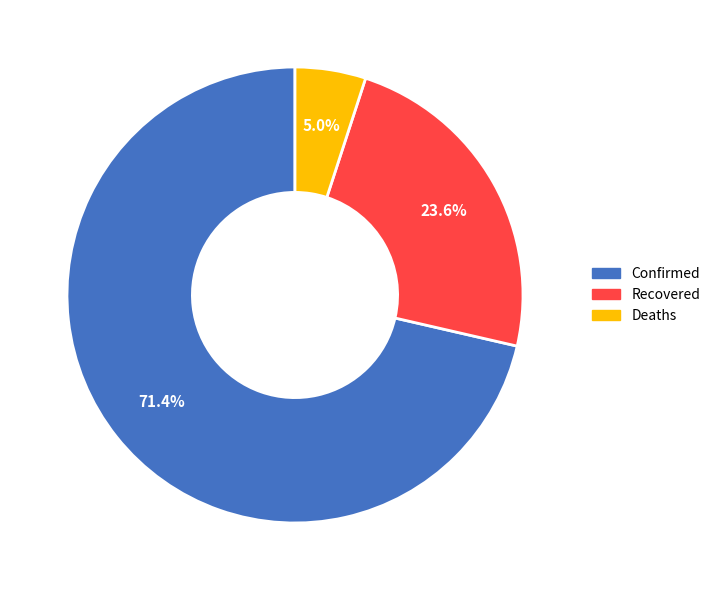

Is the sum of Deaths and Confirmed greater than half?

Yes